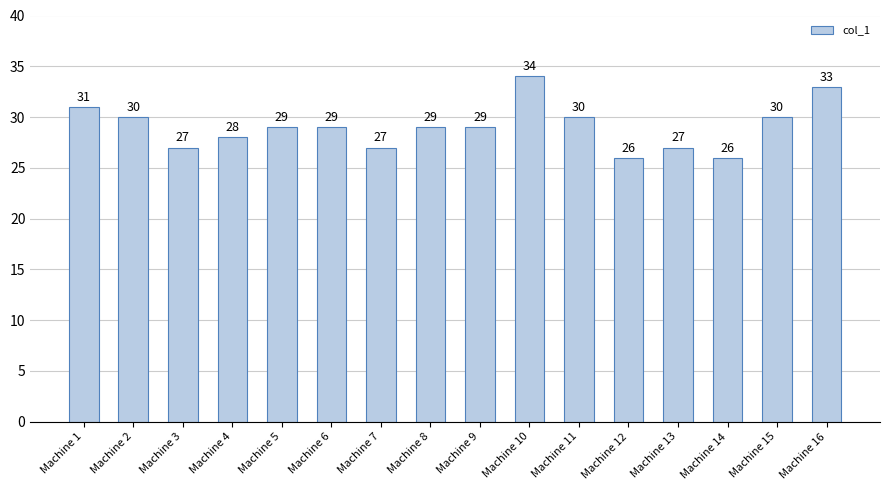

Which label corresponds to the largest value in the chart?

Machine 10